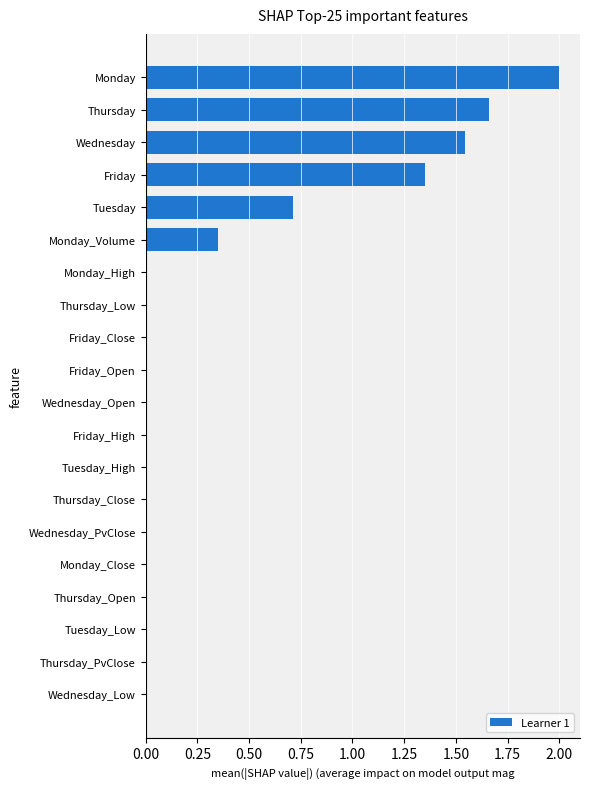

What is the sum of all values?

7.6